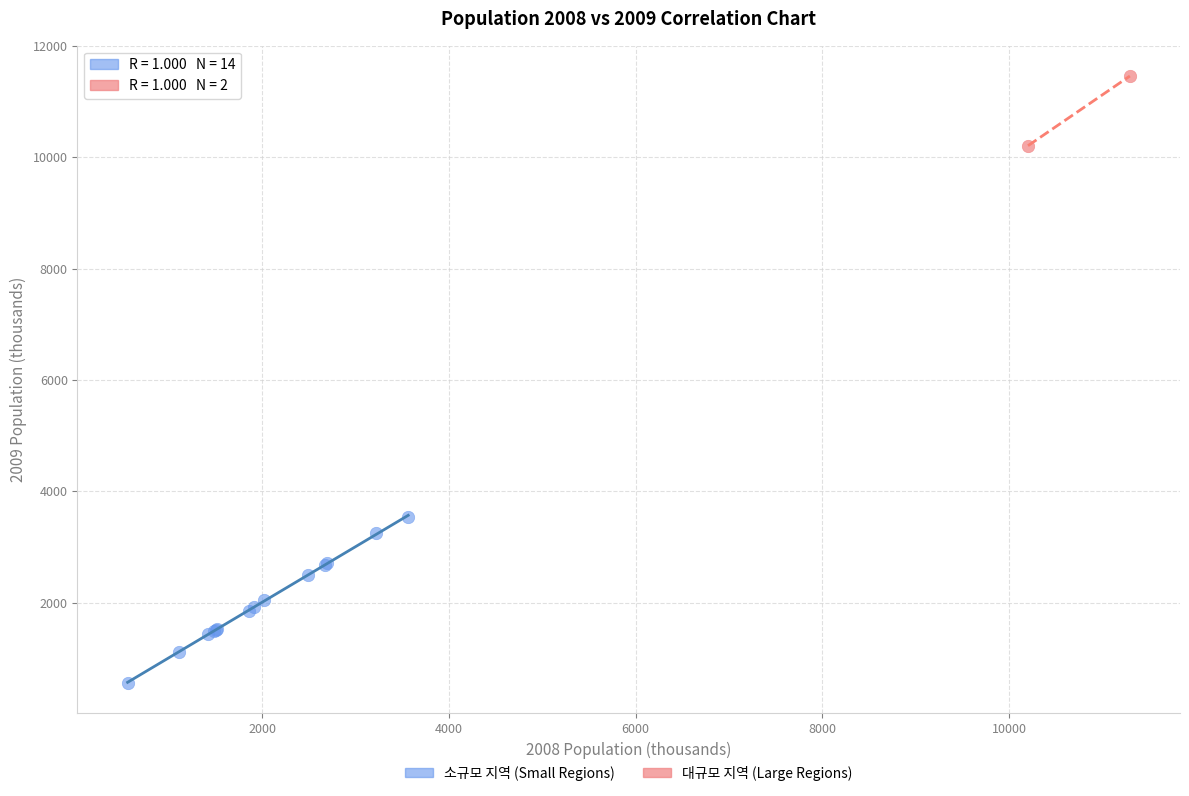

Which series reaches the minimum Y coordinate?

소규모 지역 (Small Regions)